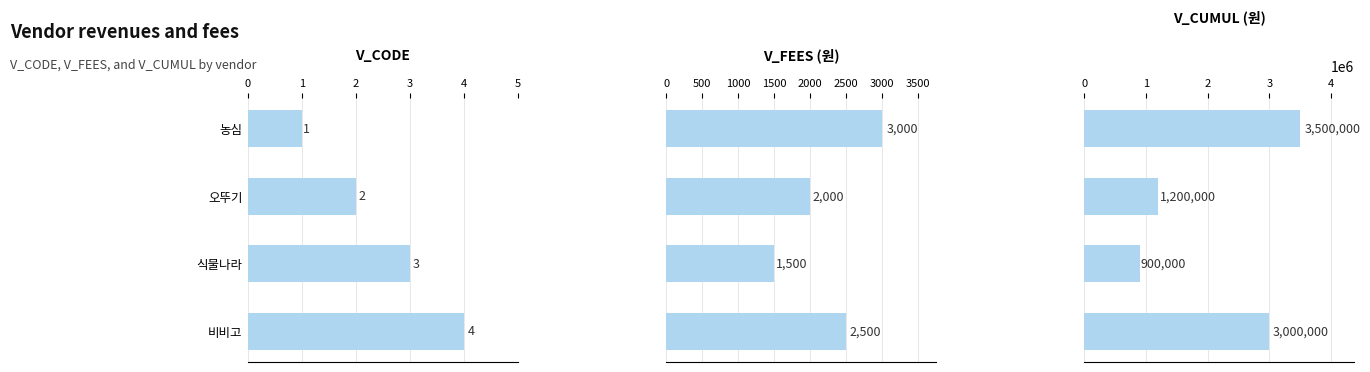

Count the V_CUMUL values in the range 1200000 to 3500000.

3